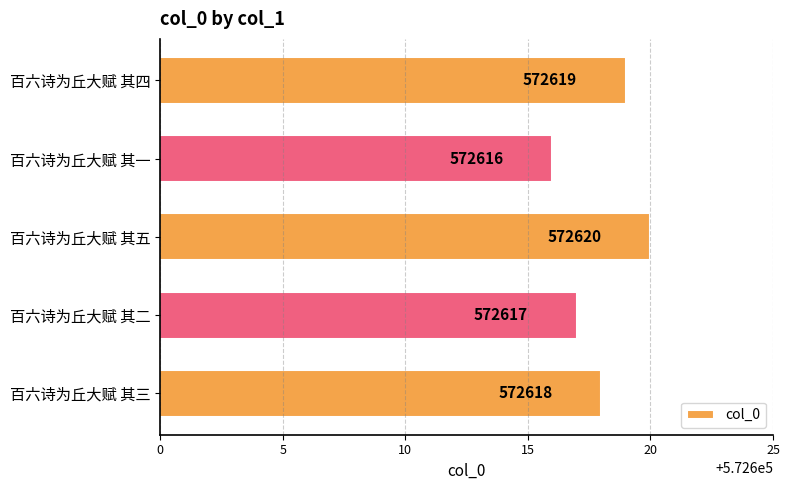

Count the values in the range 572617 to 572619.

3